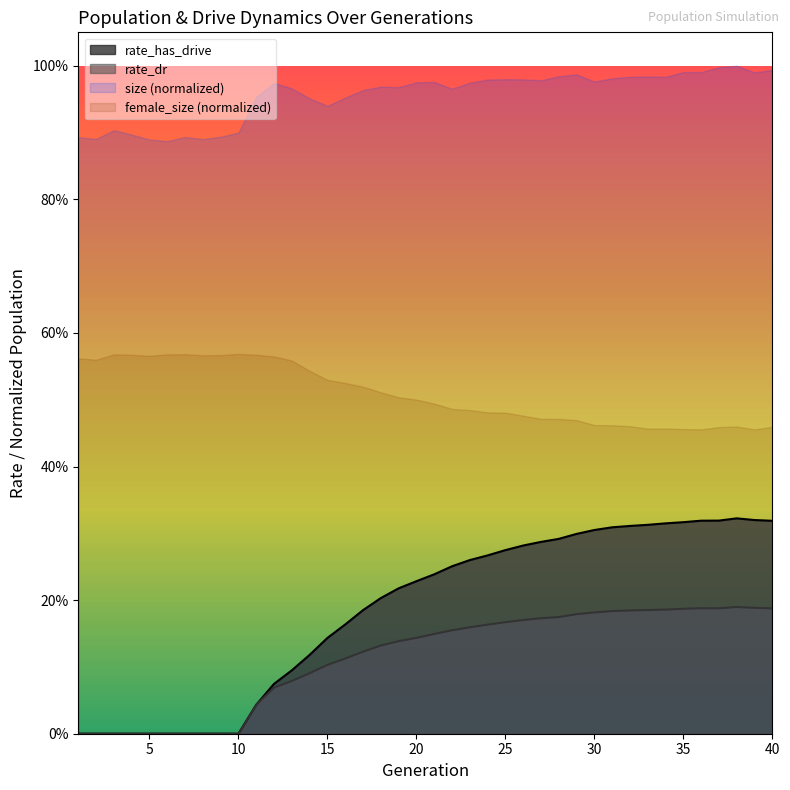

At which category is the sum across all series the highest?

38